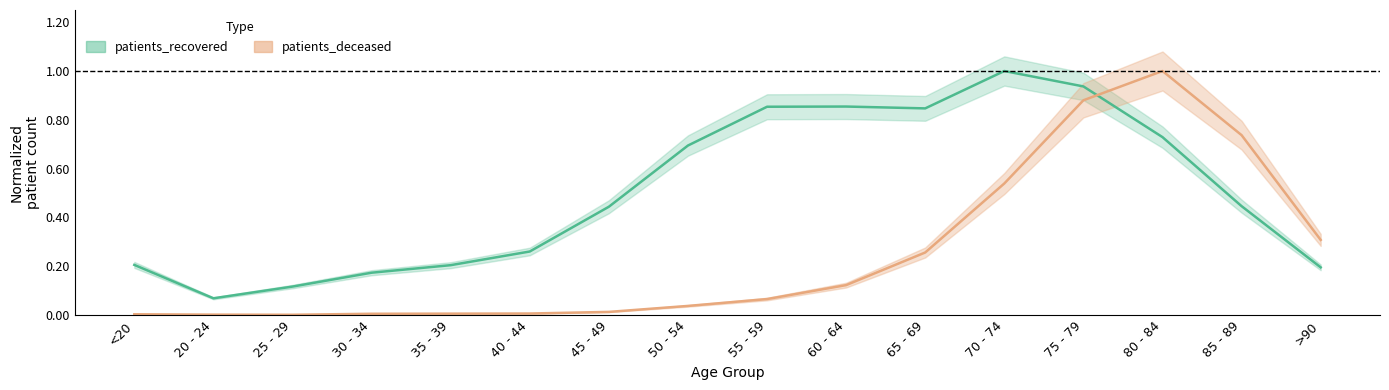

Rank the categories by patients_recovered value from highest to lowest.

70 - 74, 75 - 79, 60 - 64, 55 - 59, 65 - 69, 80 - 84, 50 - 54, 85 - 89, 45 - 49, 40 - 44, <20, 35 - 39, >90, 30 - 34, 25 - 29, 20 - 24